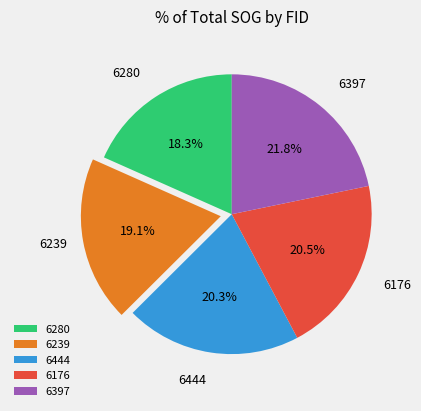

To the nearest percent, what is the difference between the 6280 and 6444 slice percentages?

2%